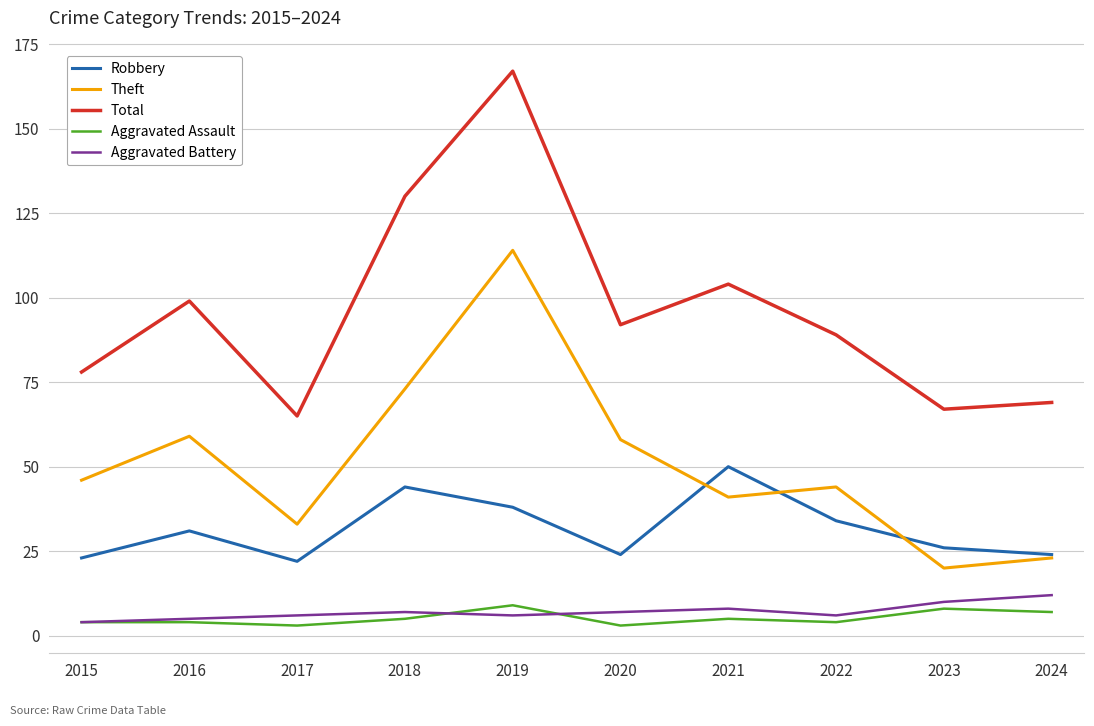

Reading right to left, list all the values displayed in this chart.

Robbery: 2024=24	2023=26	2022=34	2021=50	2020=24	2019=38	2018=44	2017=22	2016=31	2015=23
Theft: 2024=23	2023=20	2022=44	2021=41	2020=58	2019=114	2018=73	2017=33	2016=59	2015=46
Total: 2024=69	2023=67	2022=89	2021=104	2020=92	2019=167	2018=130	2017=65	2016=99	2015=78
Aggravated Assault: 2024=7	2023=8	2022=4	2021=5	2020=3	2019=9	2018=5	2017=3	2016=4	2015=4
Aggravated Battery: 2024=12	2023=10	2022=6	2021=8	2020=7	2019=6	2018=7	2017=6	2016=5	2015=4